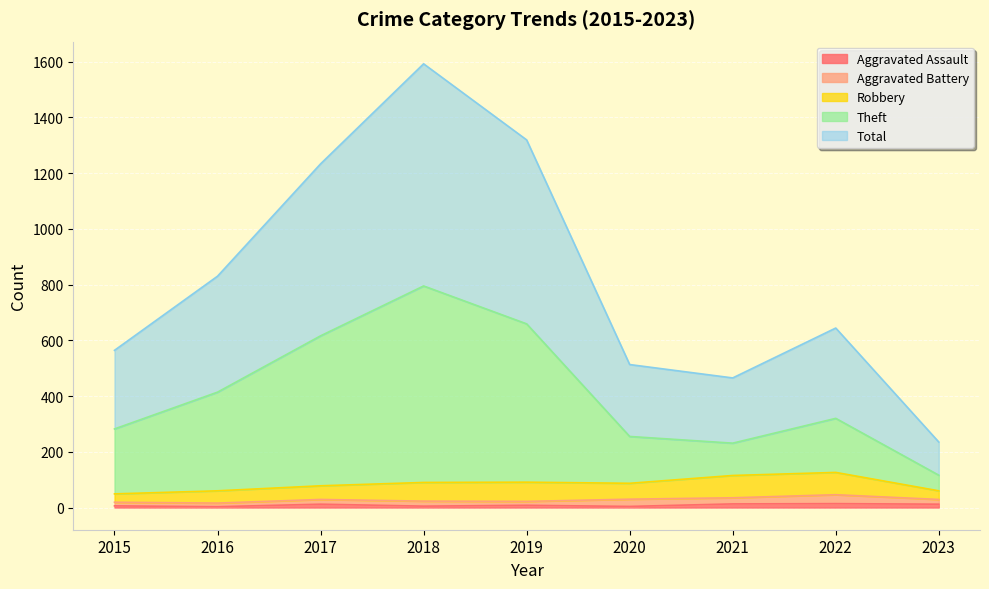

What is the minimum value shown in the chart?

3